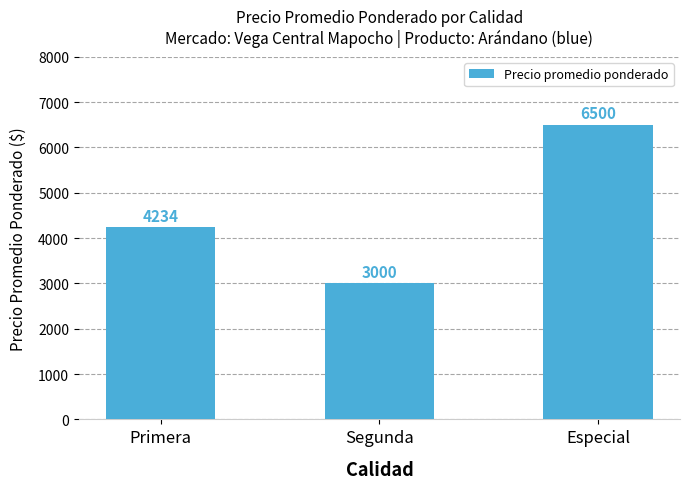

What position from the left is Primera?

1